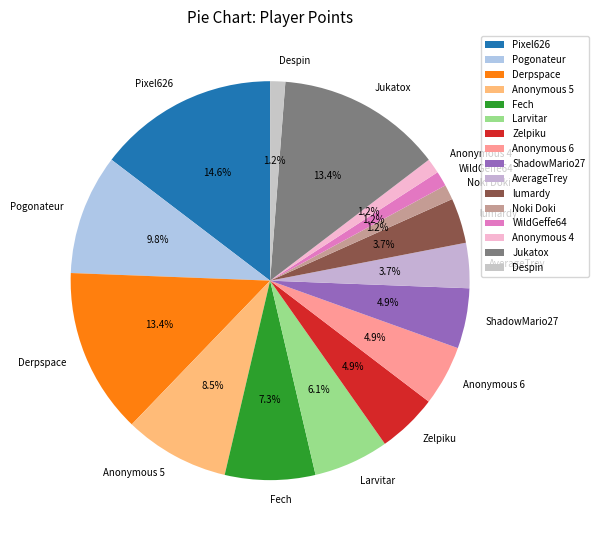

Which category has the biggest portion of the pie?

Pixel626